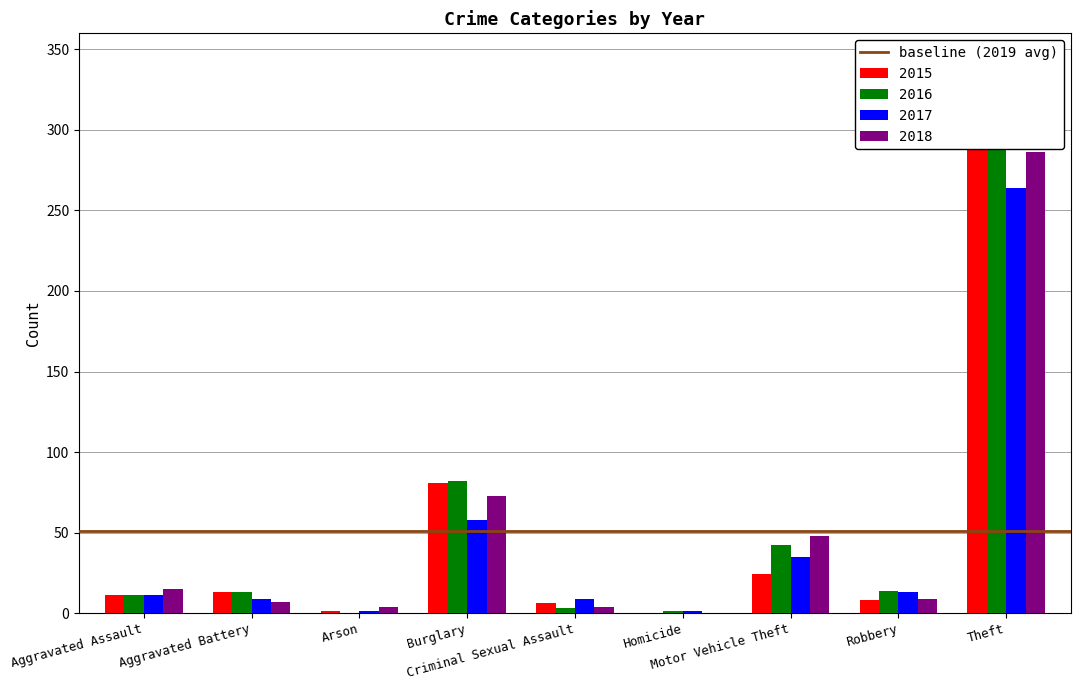

Count the number of data series in this chart.

4